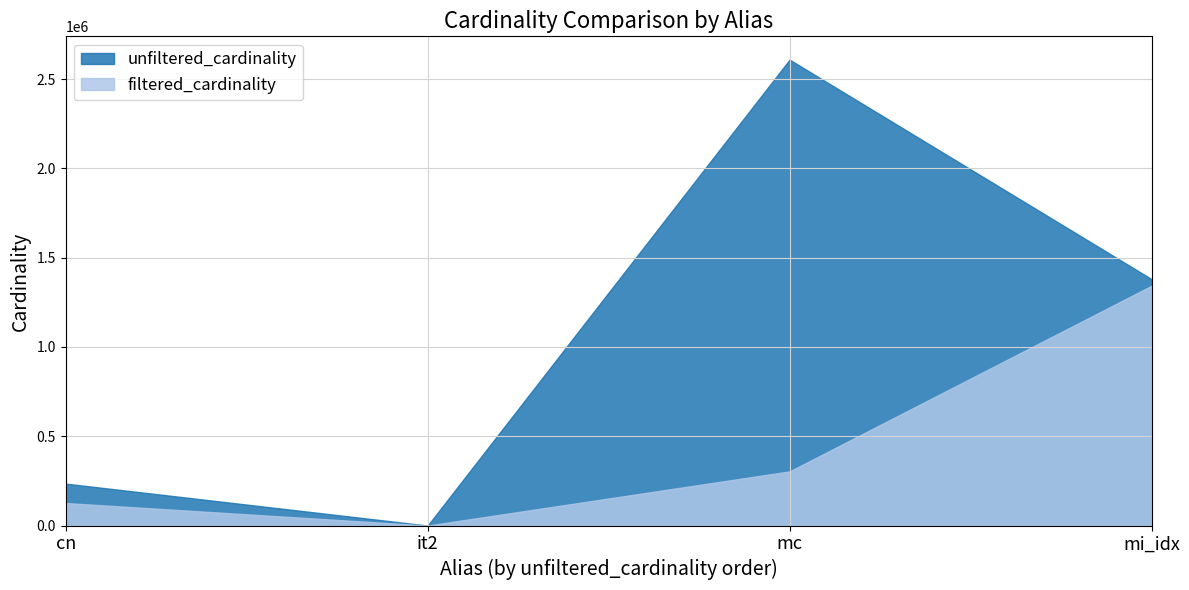

Rank the series by their average value, from highest to lowest.

unfiltered_cardinality, filtered_cardinality